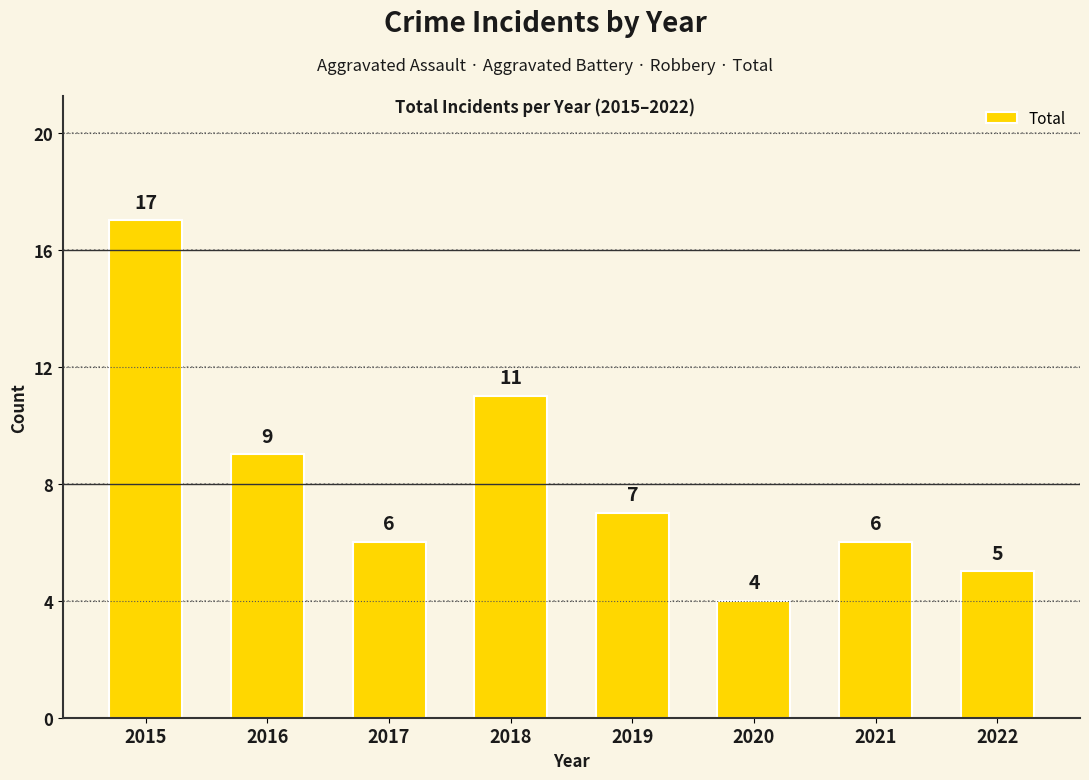

Reading left to right, extract all data points from this chart.

2015=17	2016=9	2017=6	2018=11	2019=7	2020=4	2021=6	2022=5